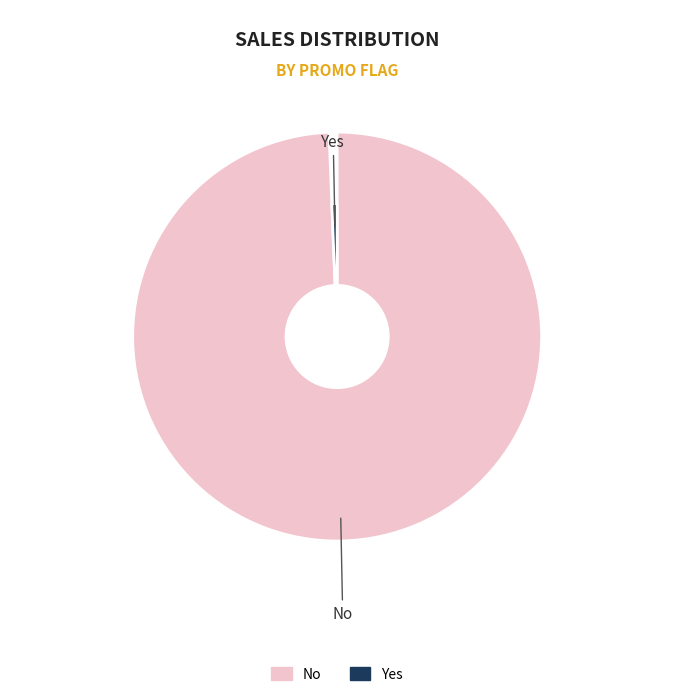

What percentage is the No slice, to the nearest percent?

99%